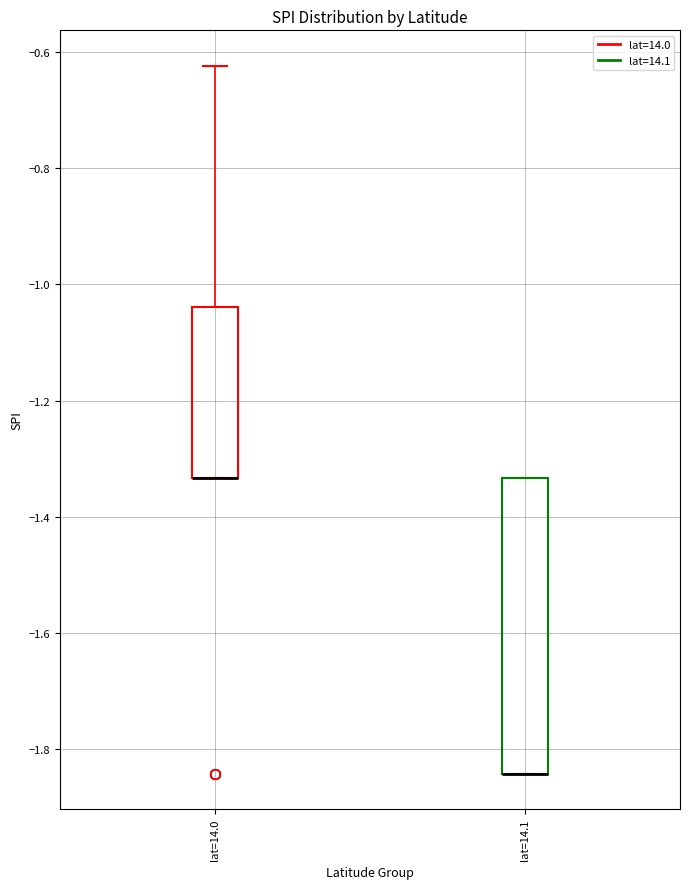

Where is the upper edge of the box for lat=14.0 on the y-axis? The values are not printed on the chart, so give them approximately, as read against the axis.

-1.04